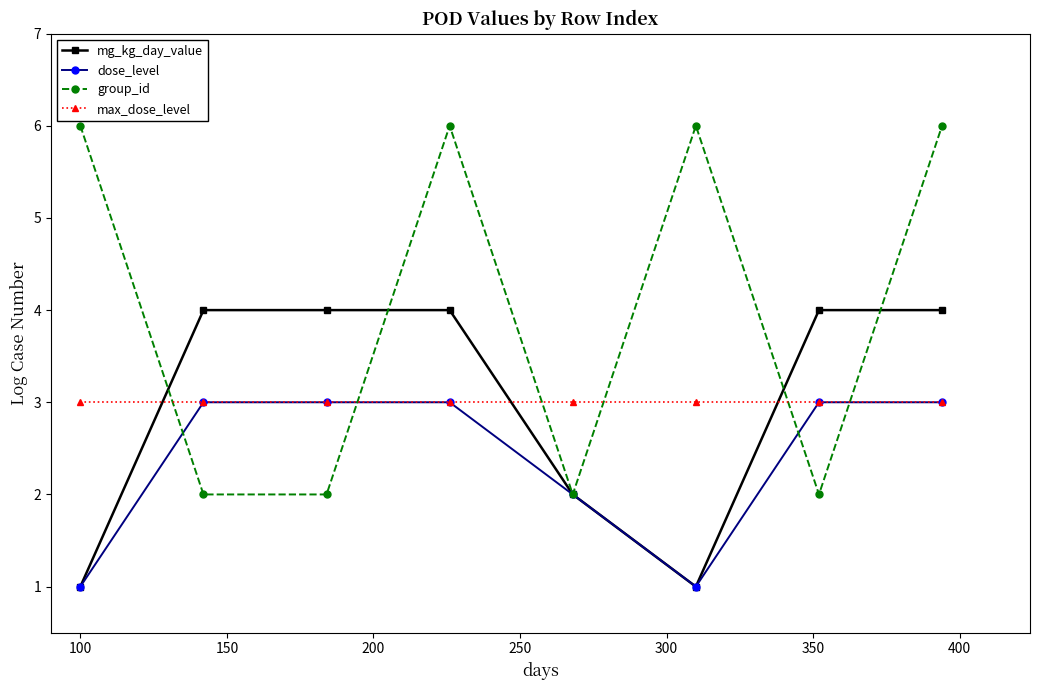

Which series has the largest total across all categories?

group_id